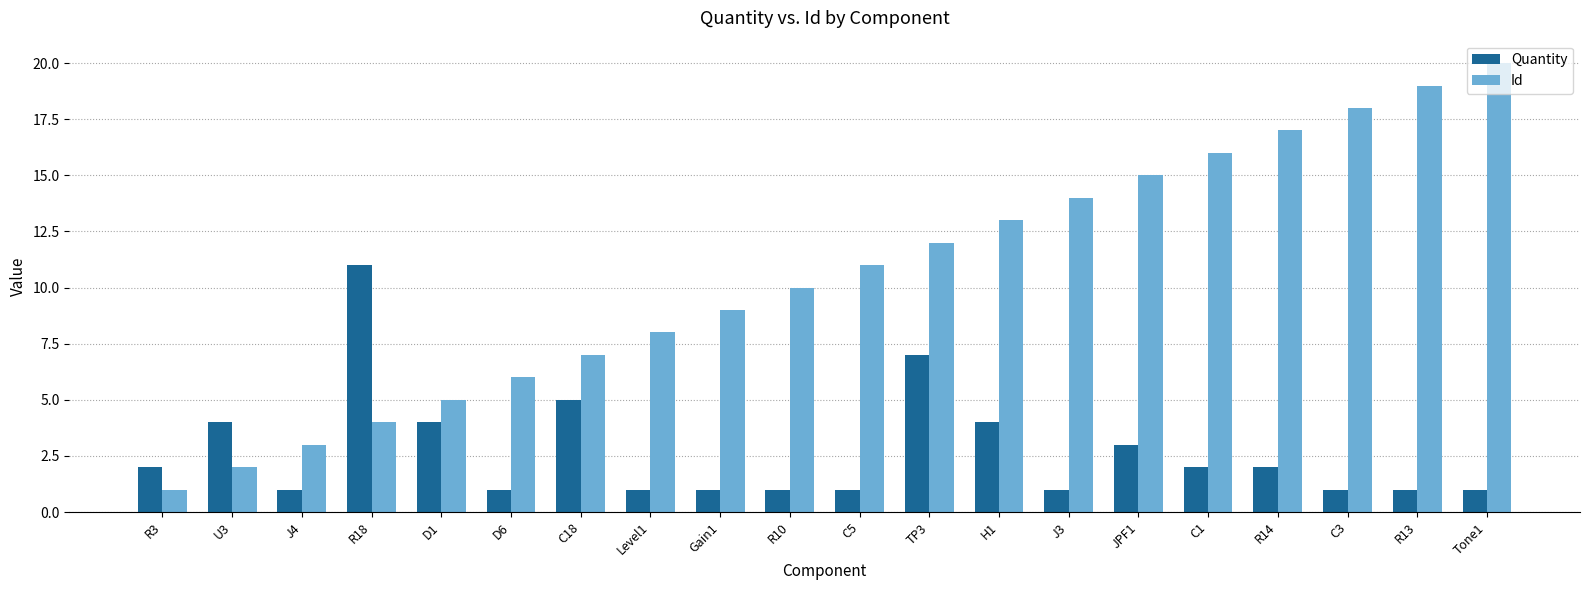

How many groups of bars are there?

20